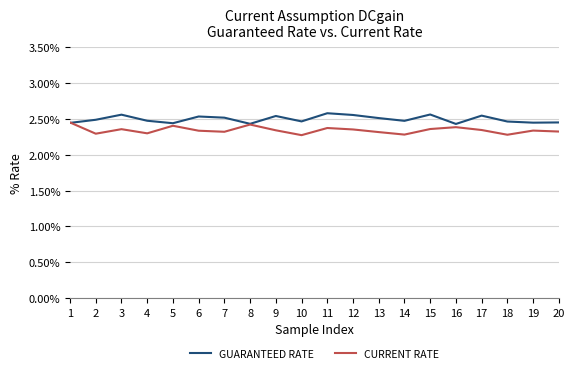

How many intersections are there between GUARANTEED RATE and CURRENT RATE?

1